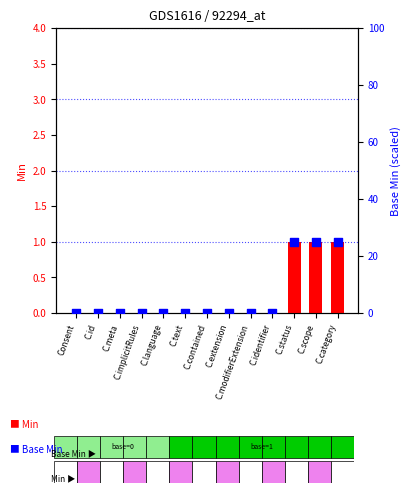

What are all the series names shown in the legend?

Min, Base Min